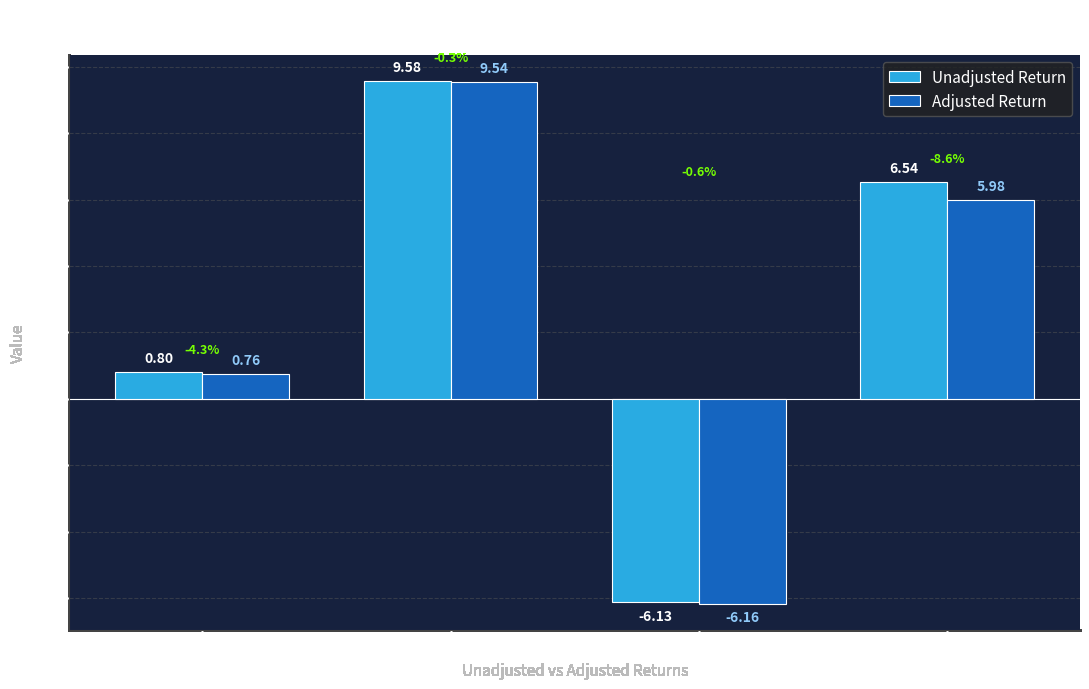

What is the sum of all Adjusted Return values?

10.1